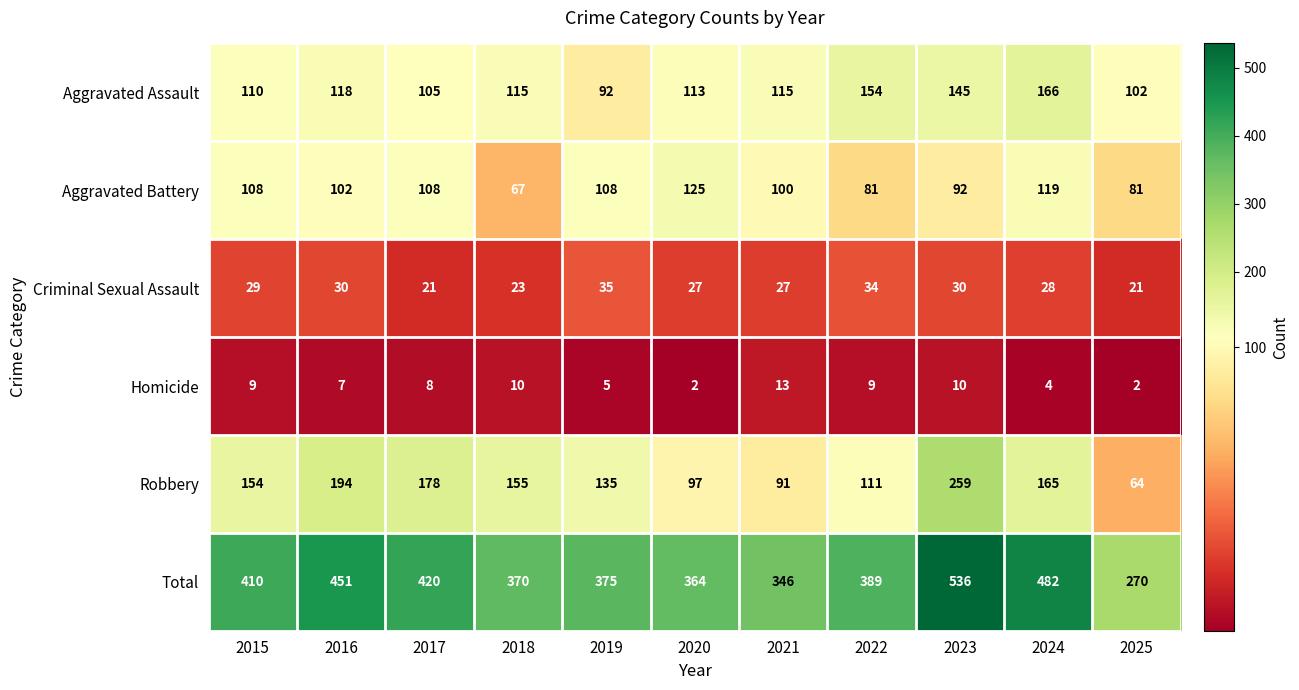

Rank the series at 2019 from highest to lowest value.

Total, Robbery, Aggravated Battery, Aggravated Assault, Criminal Sexual Assault, Homicide